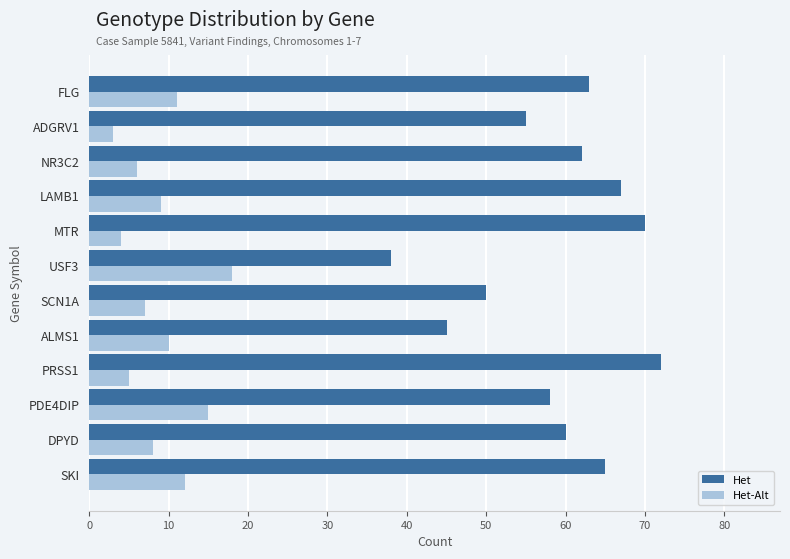

True or false: Het has a value of 58 at PDE4DIP.

True